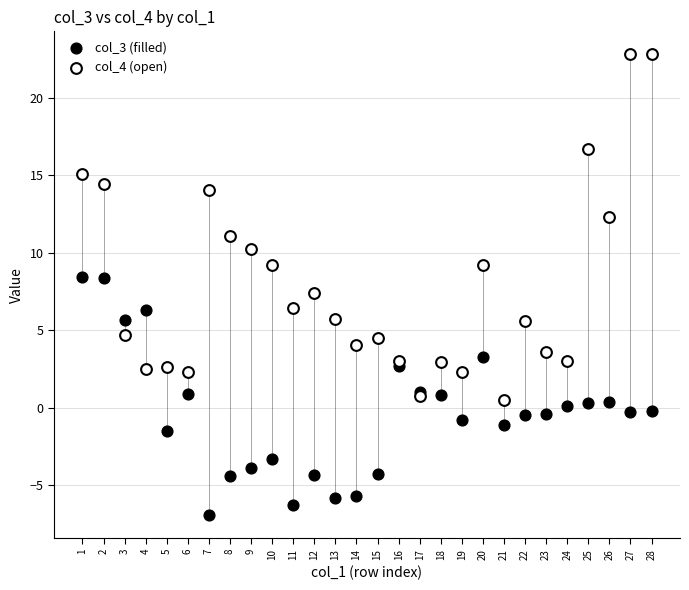

Which series has the largest Y range (max minus min)?

col_4 (open)